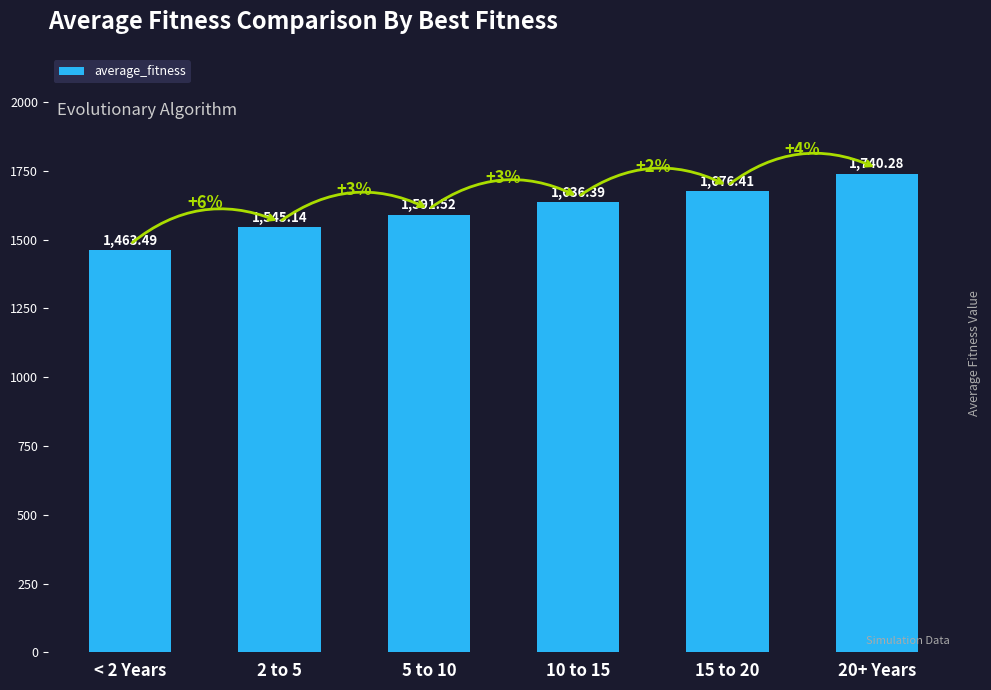

Reading right to left, what are all the values shown in this chart?

1740.3	1676.4	1636.4	1591.5	1545.1	1463.5